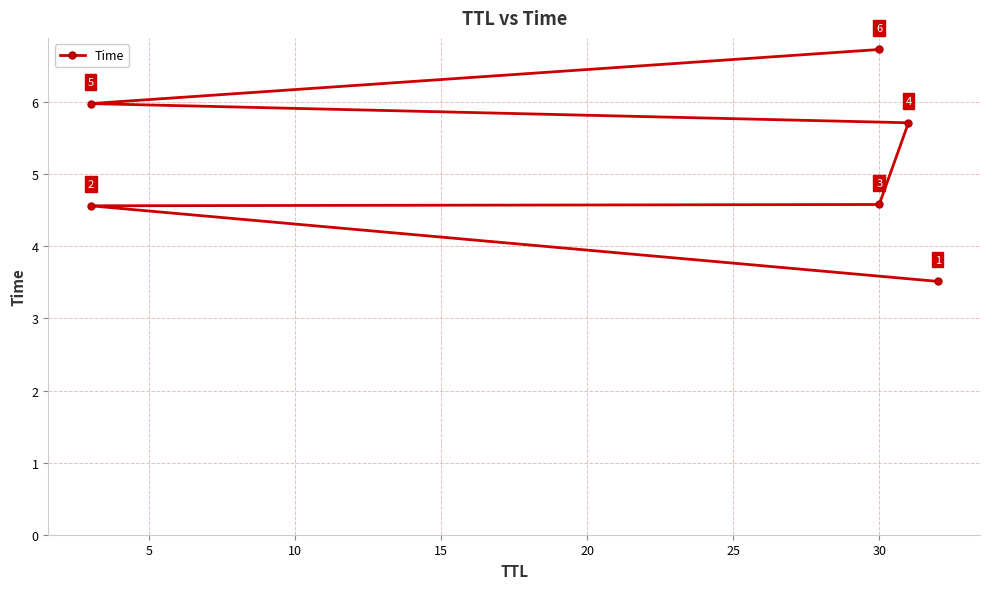

How many lines are shown in the chart?

1